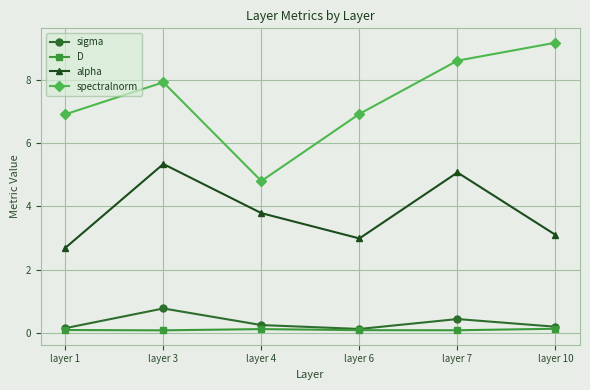

What is the sum of the D values at layer 4 and layer 6?

0.2